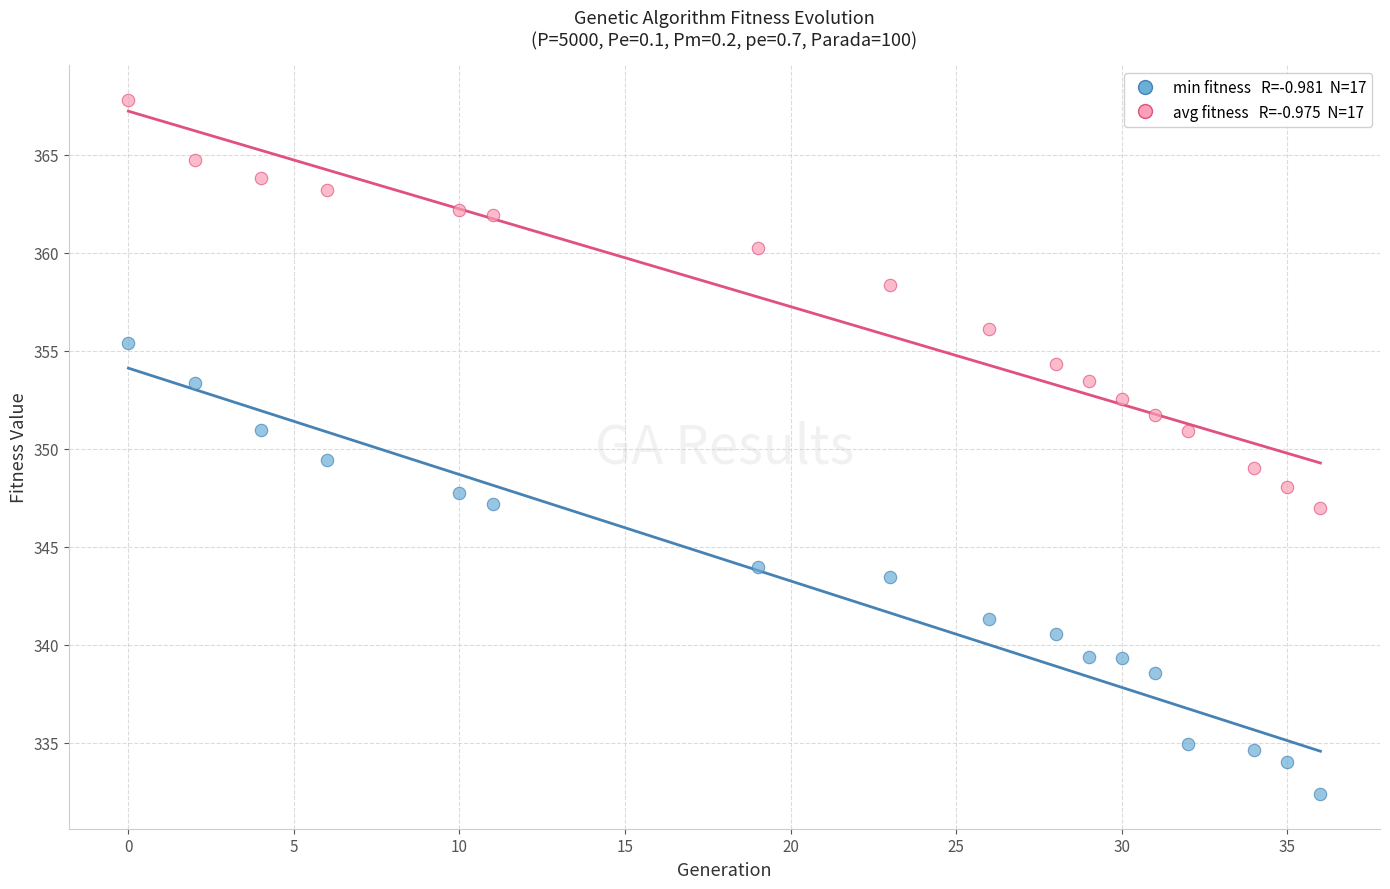

Across all data points, what is the range of X values (max minus min)?

36.0